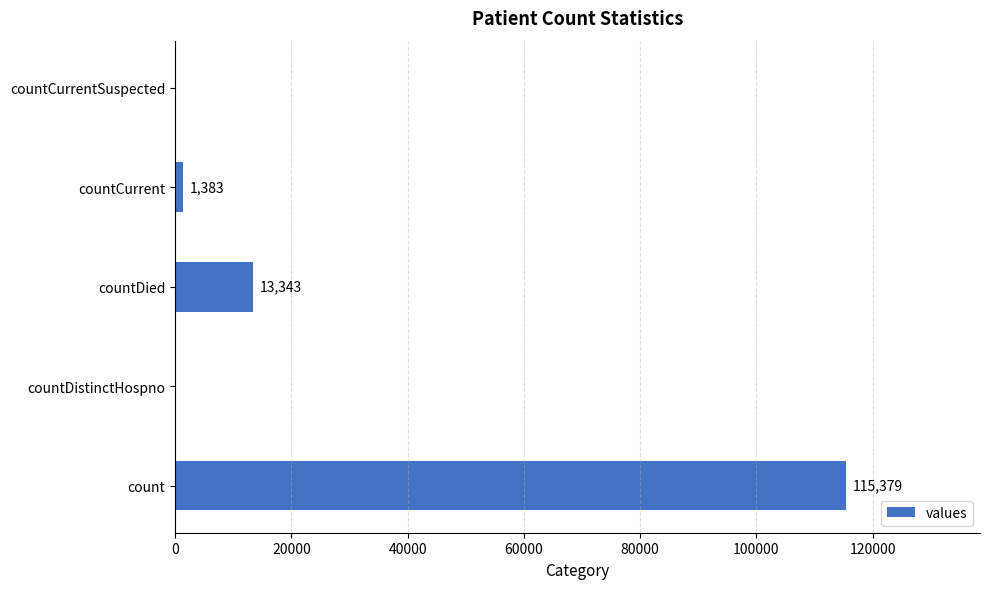

The chart shows a value of 0 at countDistinctHospno. True or false?

True